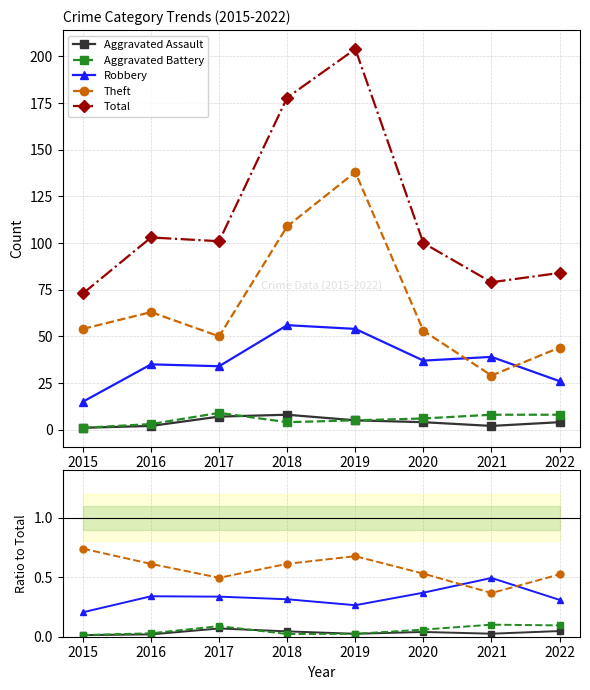

Which series has the largest range (max minus min)?

Total